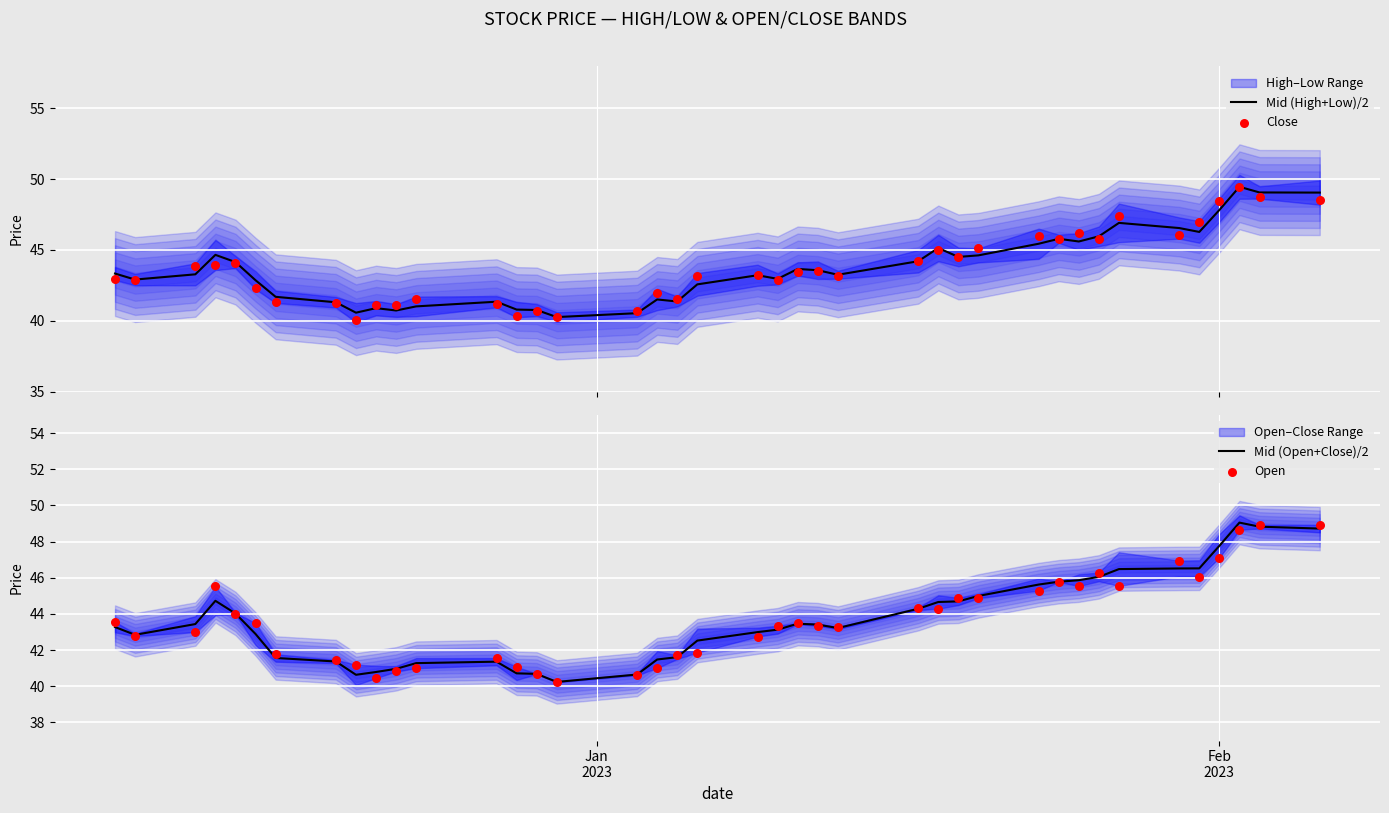

What is the minimum value for Mid (High+Low)/2?

40.3